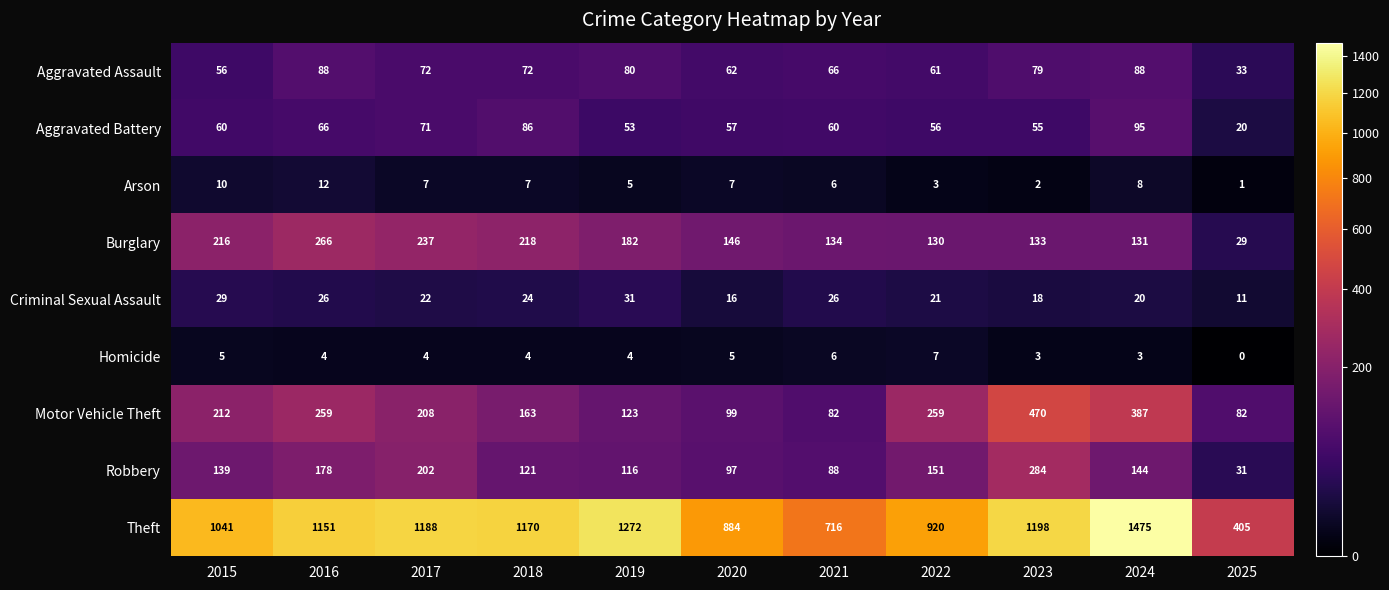

How many values in the Robbery series are below 139?

5